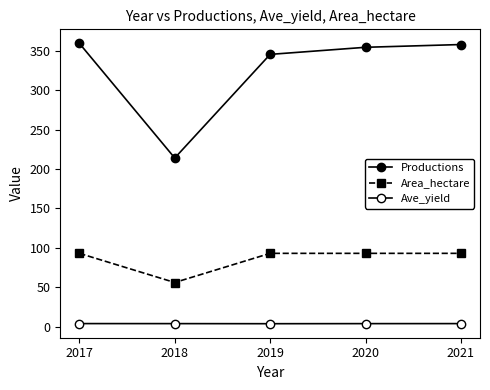

What is the difference between the maximum and minimum values in the Area_hectare series?

37.0